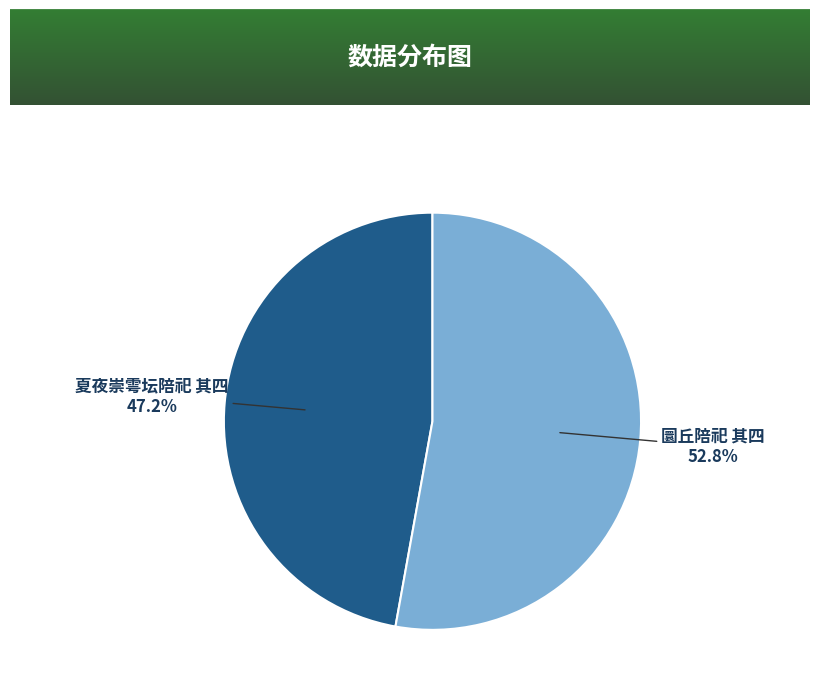

True or false: 夏夜崇雩坛陪祀 其四 accounts for 62% of the total.

False